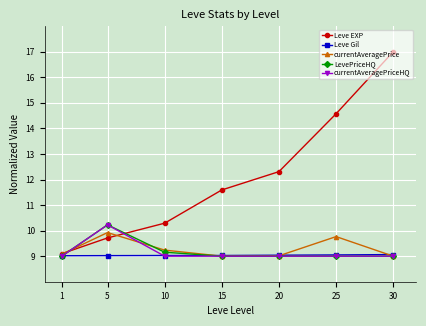

True or false: Leve EXP and currentAveragePriceHQ cross at least once.

True